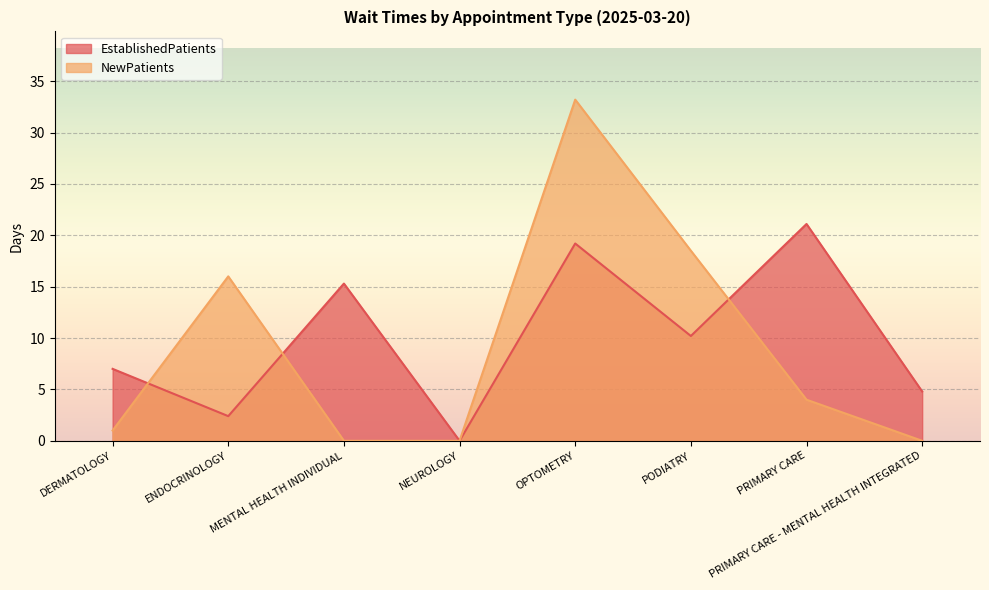

Where is EstablishedPatients nearest to the value 10?

PODIATRY